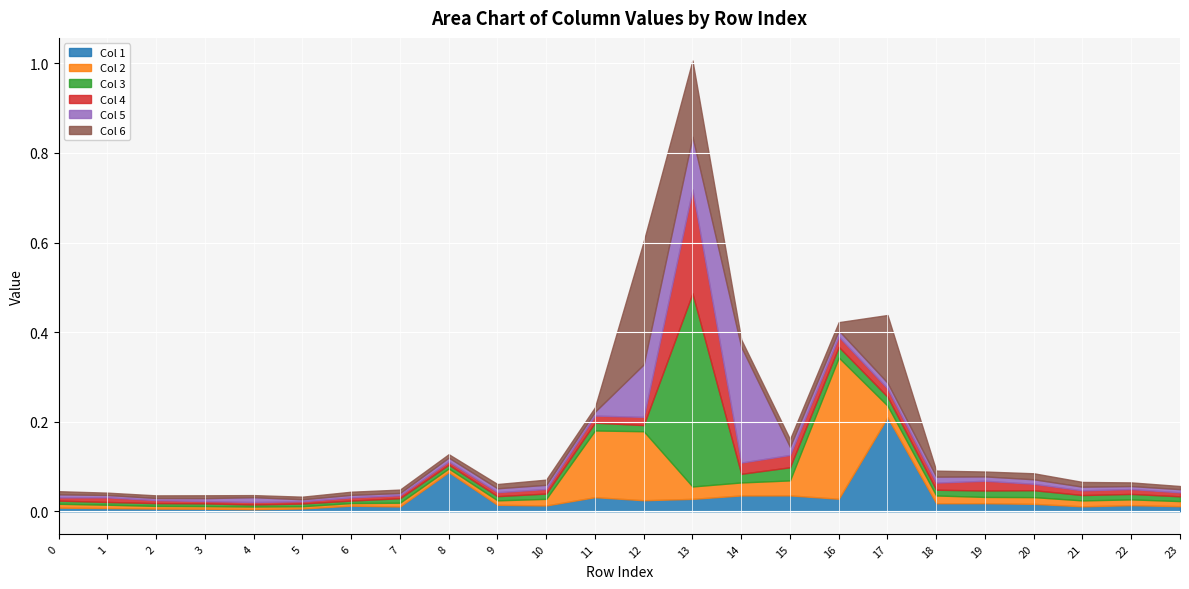

How many interior local peaks does the Col 3 series have?

8